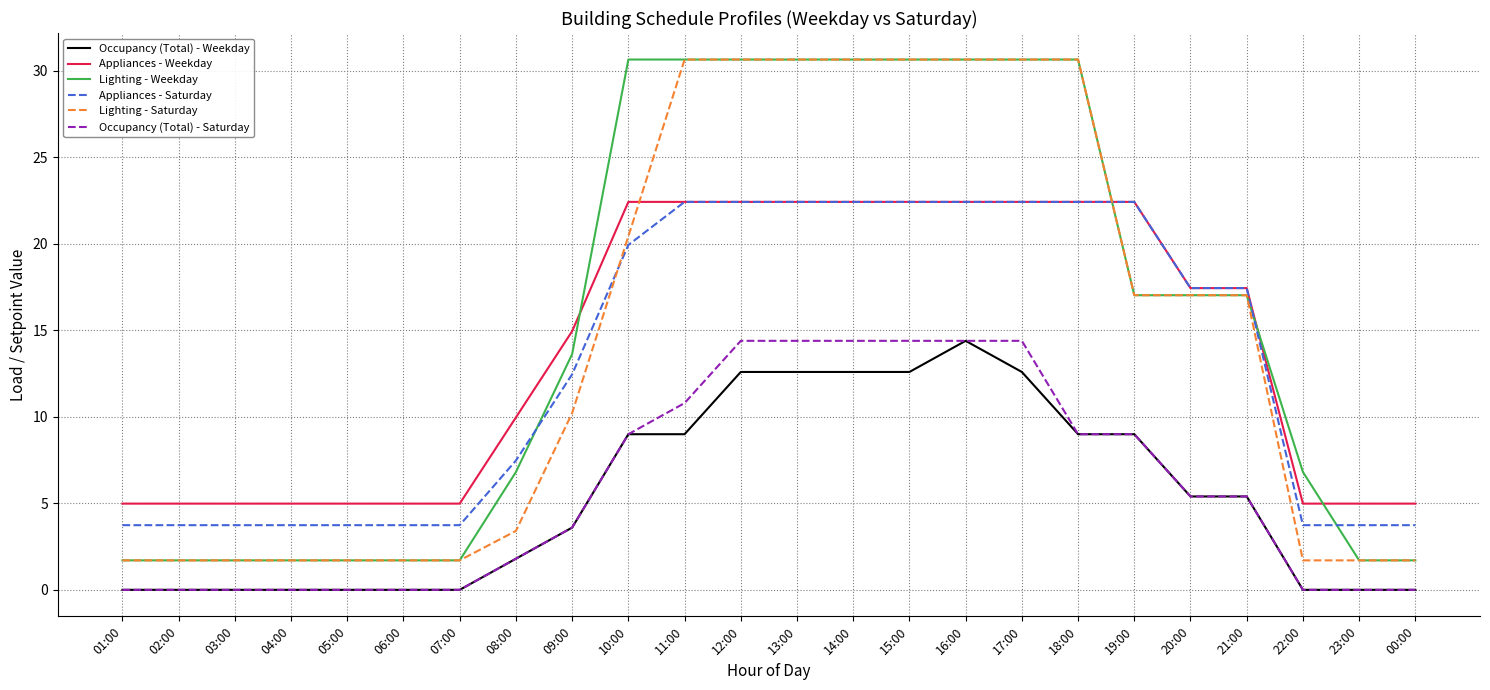

Which category has the highest value in the Occupancy (Total) - Weekday series?

16:00